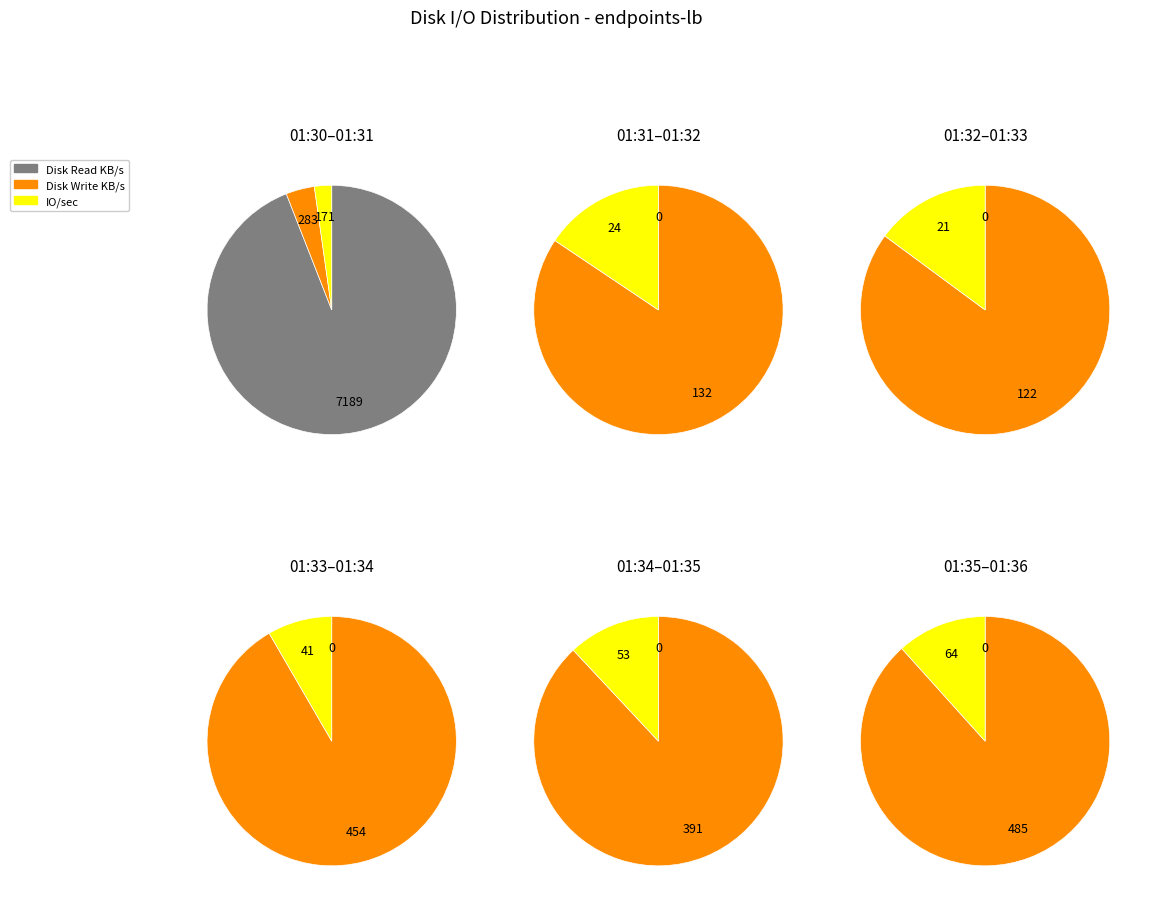

Which slice is the smallest?

IO/sec